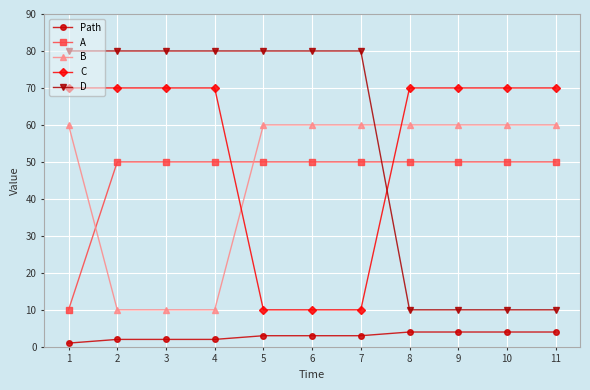

What is the average value of the D series?

55